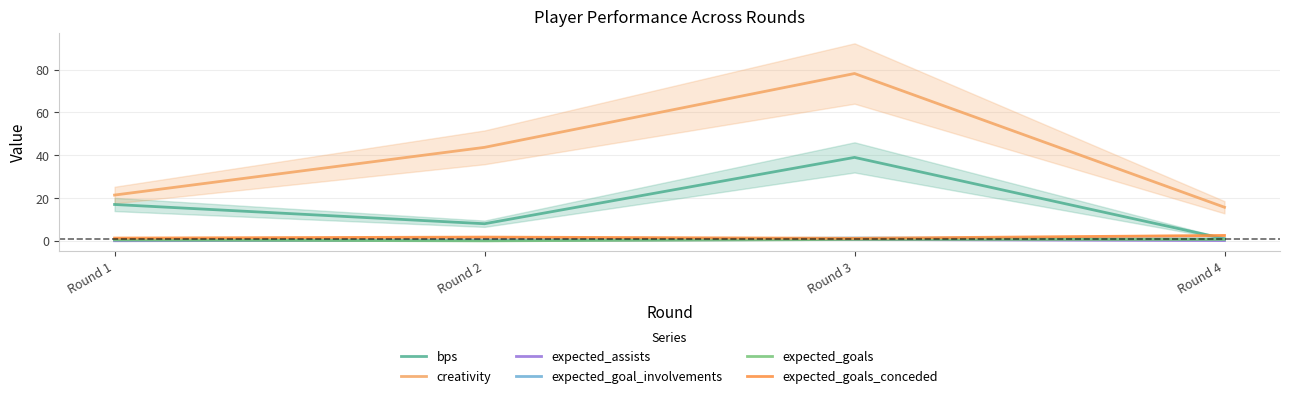

Which series has the widest spread of values?

creativity